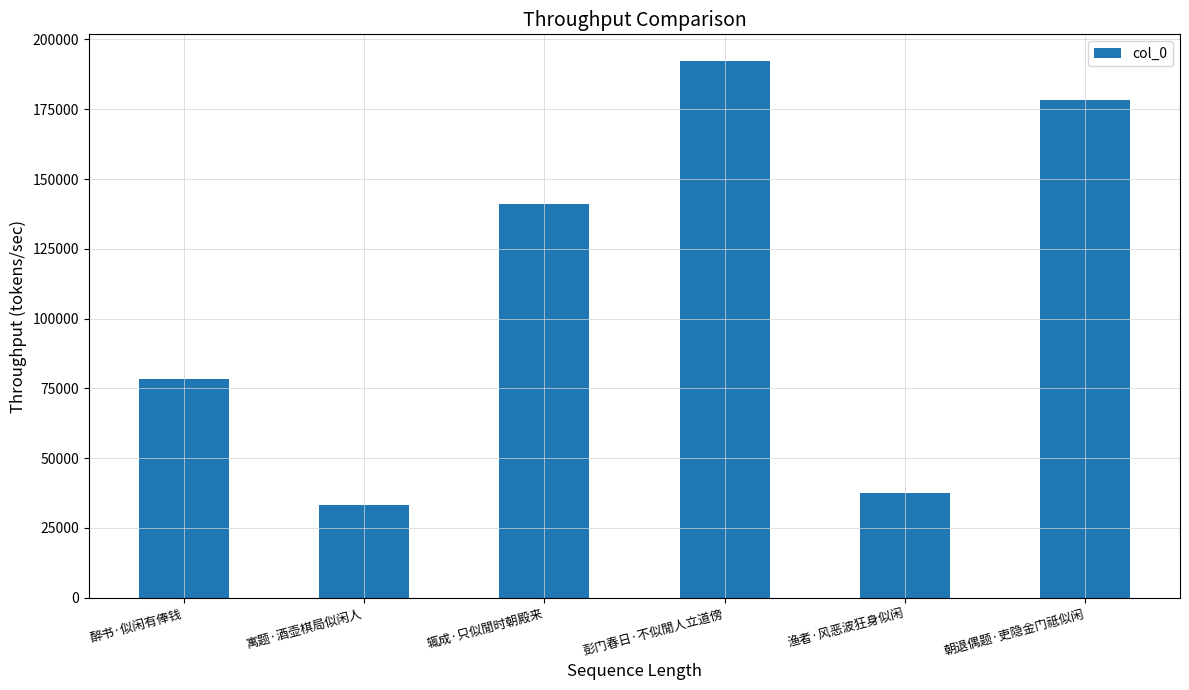

List the labels in order of value, smallest first.

寓题·酒壶棋局似闲人, 渔者·风恶波狂身似闲, 醉书·似闲有俸钱, 辄成·只似閒时朝殿来, 朝退偶题·吏隐金门祗似闲, 彭门春日·不似閒人立道傍